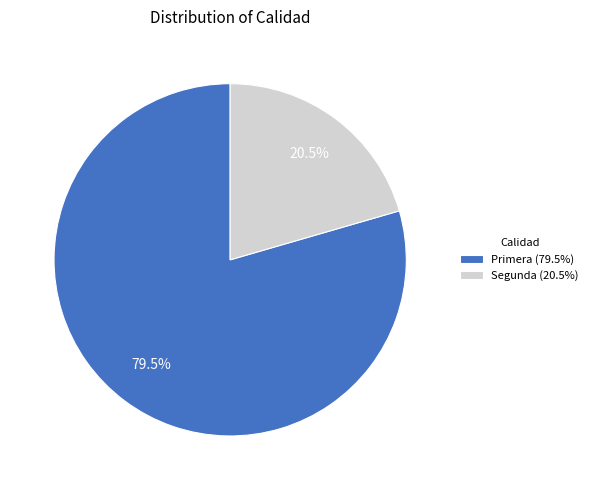

How many segments does this pie chart have?

2